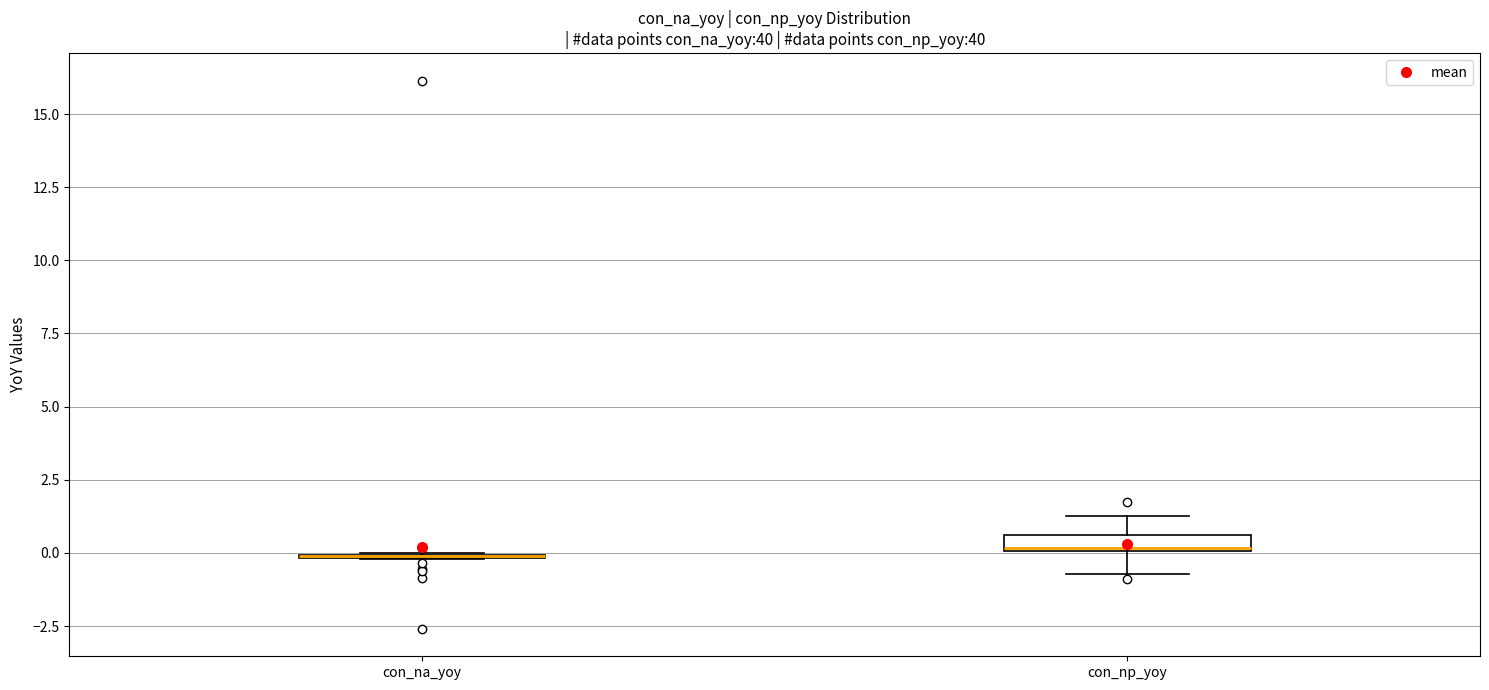

Where does the lower whisker of the box for con_np_yoy end on the y-axis? The values are not printed on the chart, so give them approximately, as read against the axis.

-0.5